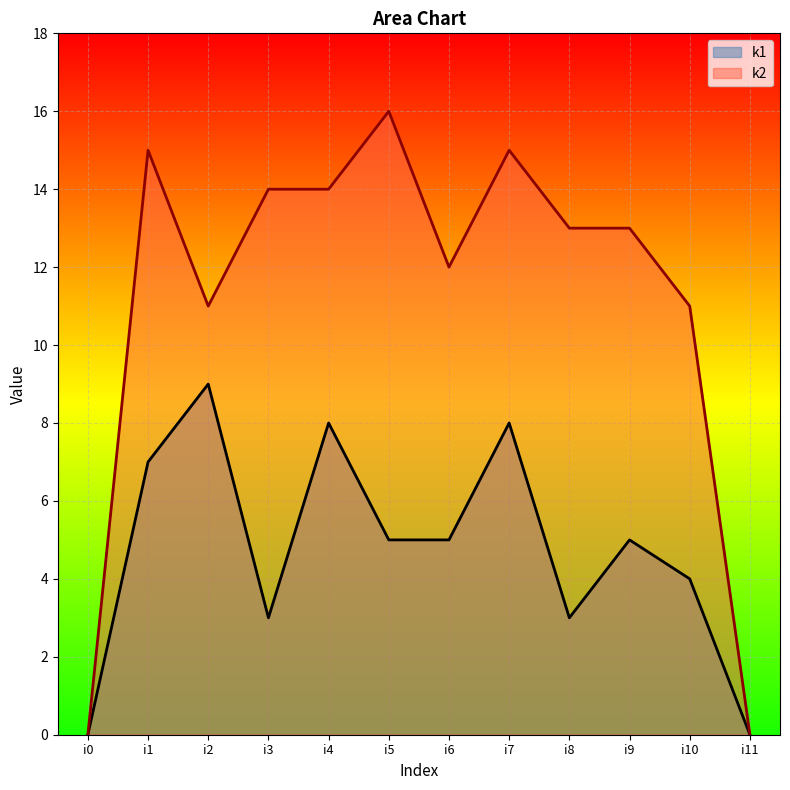

The k1 series shows 9 at i5. True or false?

False